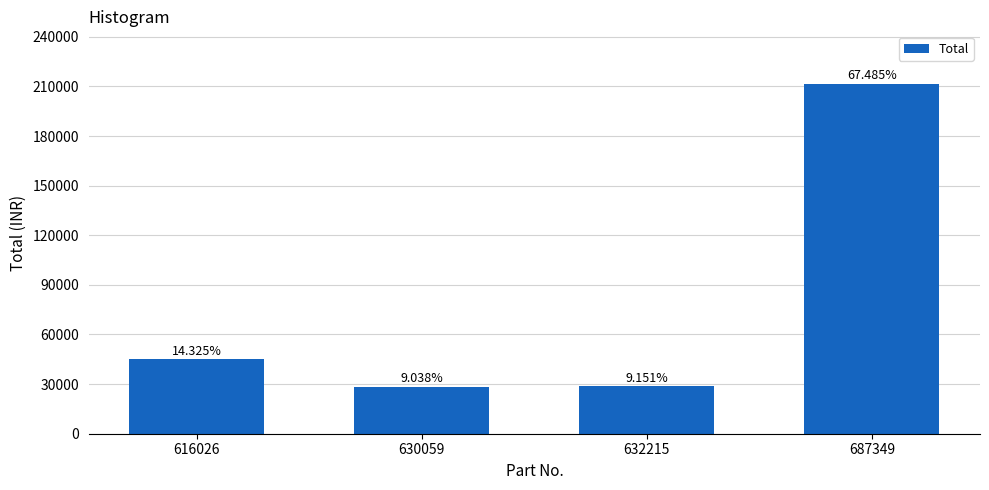

Does the chart contain any negative values?

No